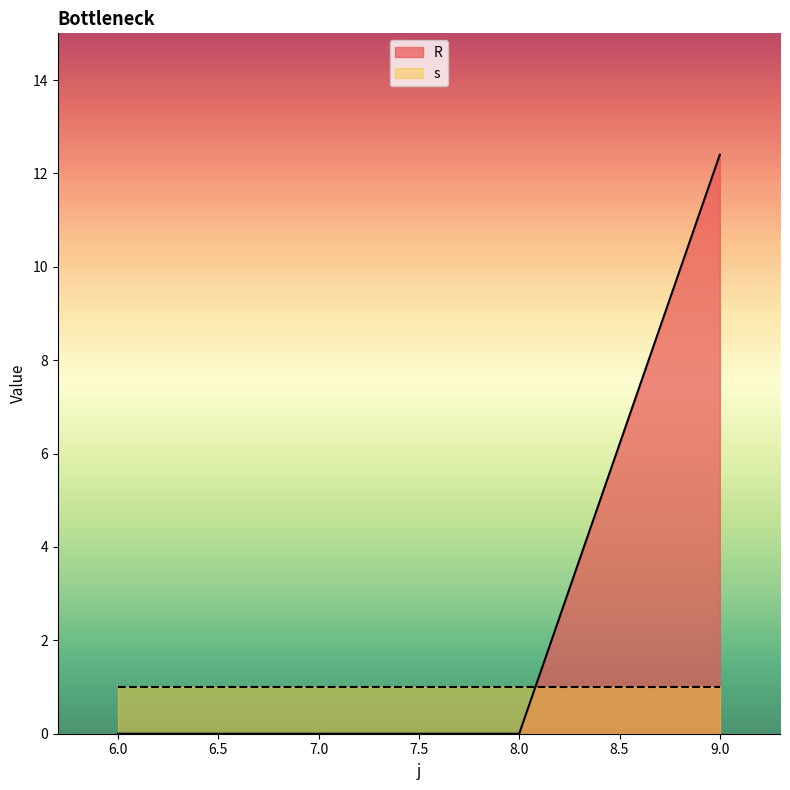

The value at 6 is 6.6. True or false?

False